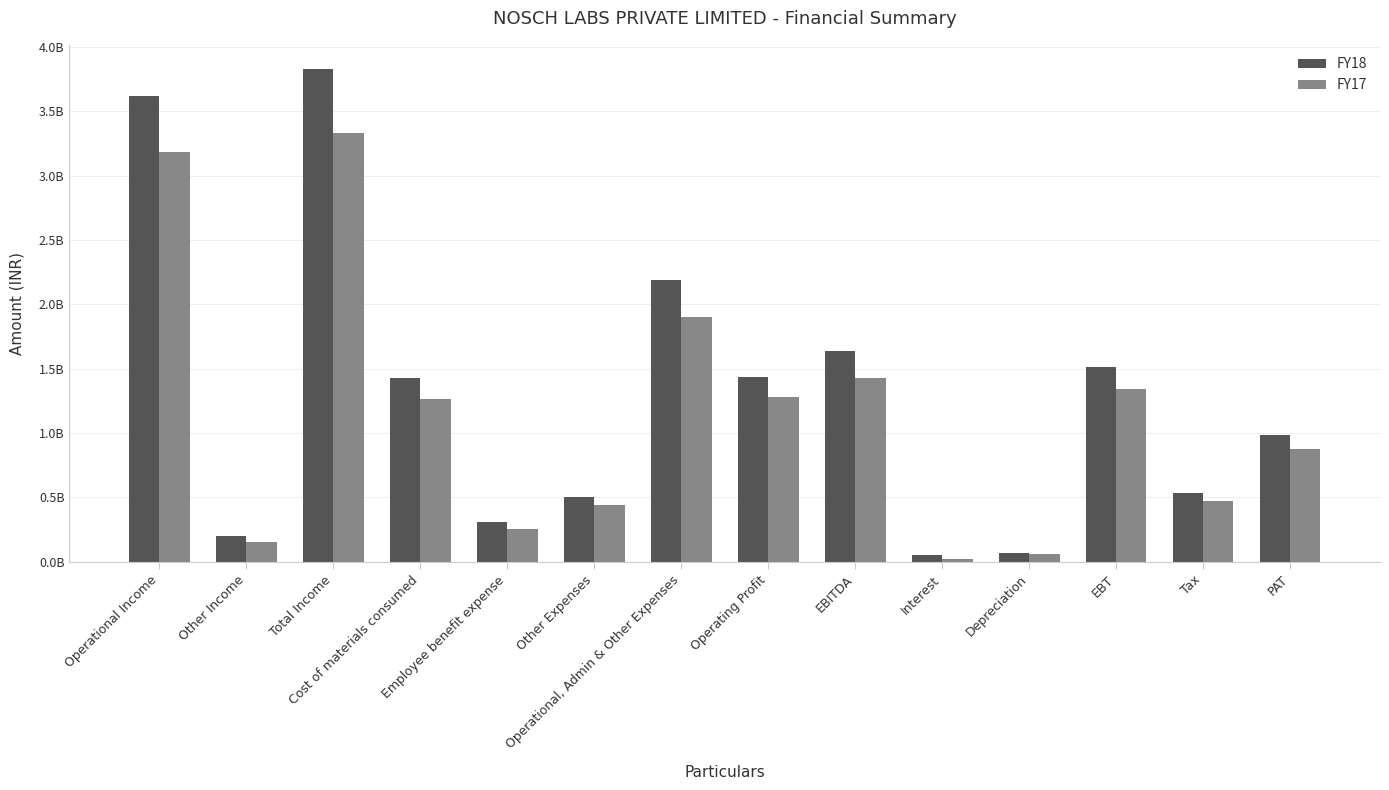

Are the bars grouped side by side (vs. stacked)?

Yes